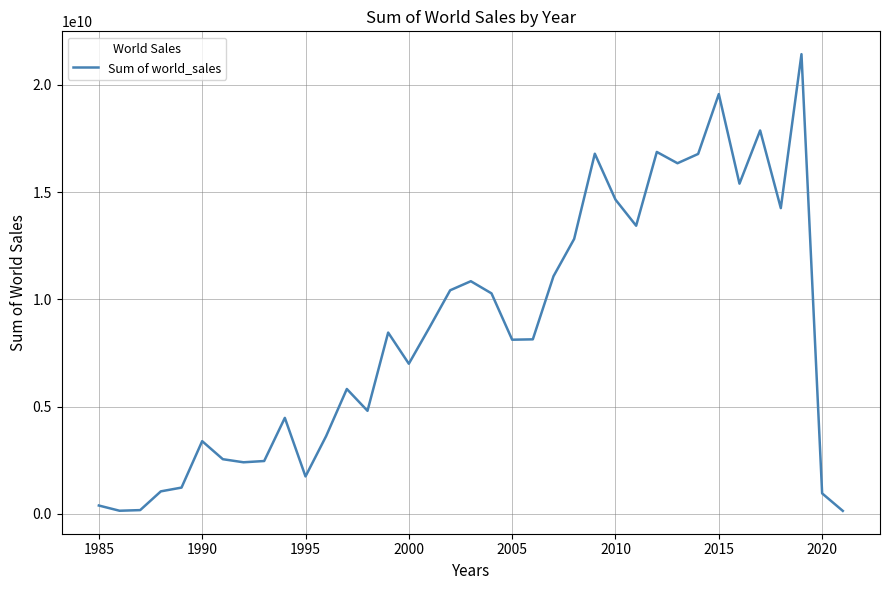

What is the average value?

8498819732